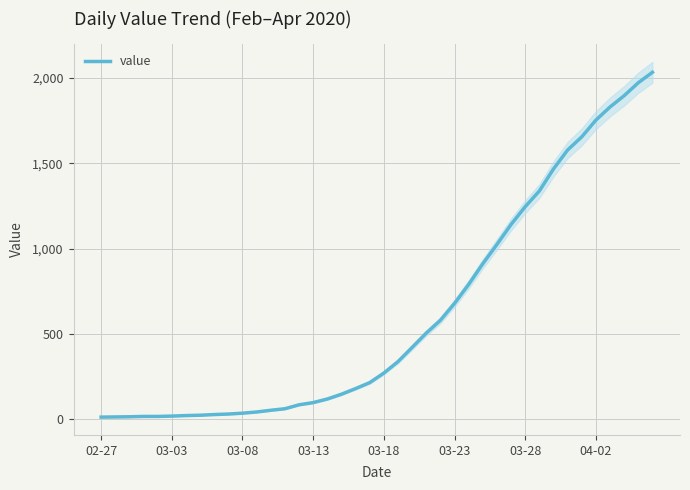

At which category does the chart reach its minimum across all series?

02-27